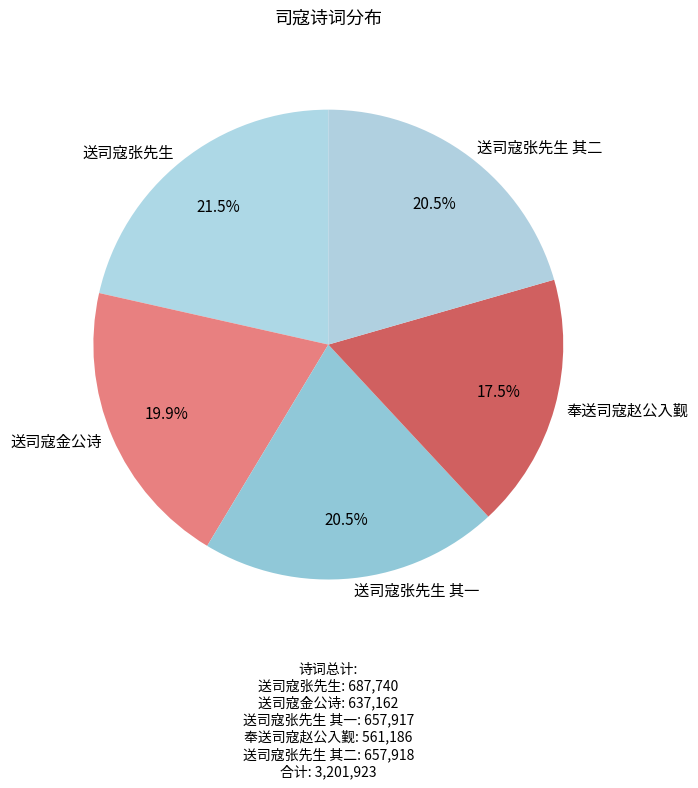

Which has a higher value, 送司寇张先生 其一 or 送司寇张先生?

送司寇张先生